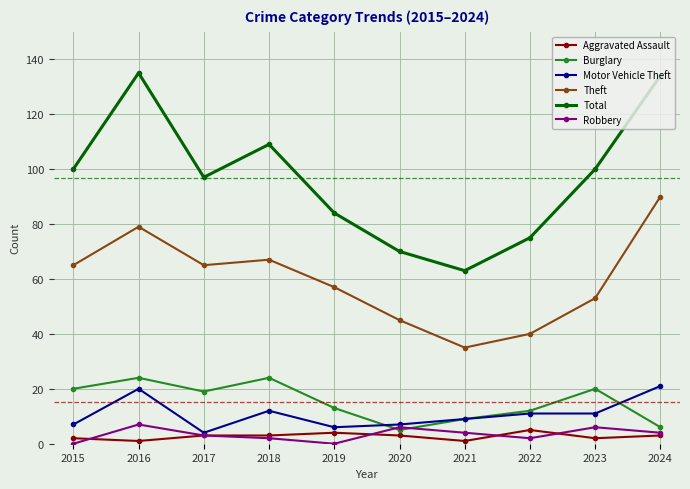

Count the Robbery values in the range 2 to 6.

7